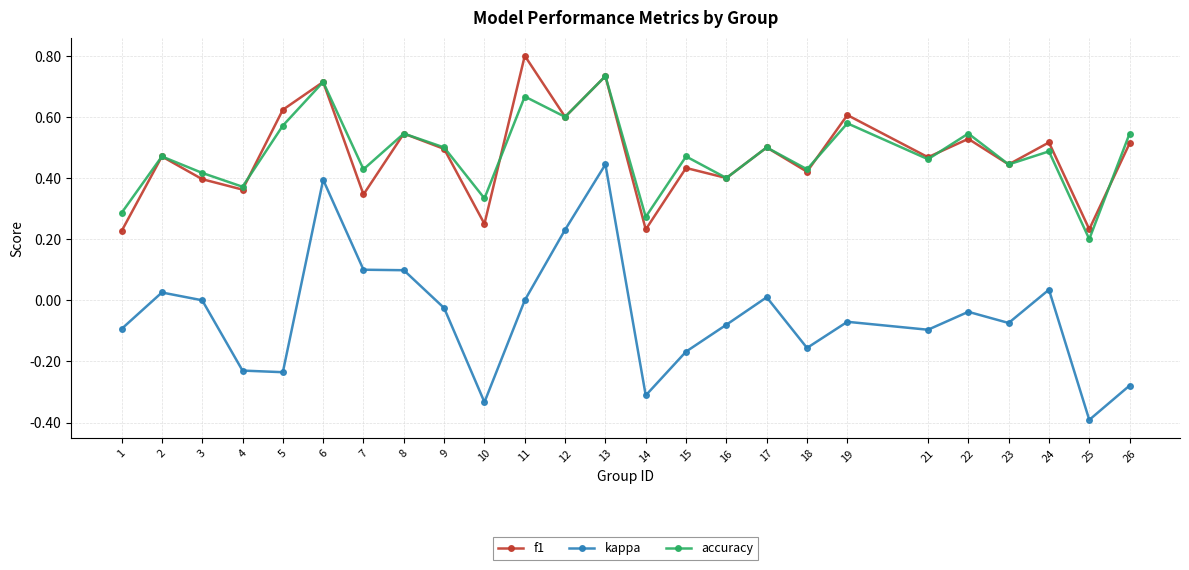

Is the value of f1 at 1 greater than the value of accuracy at 11?

No